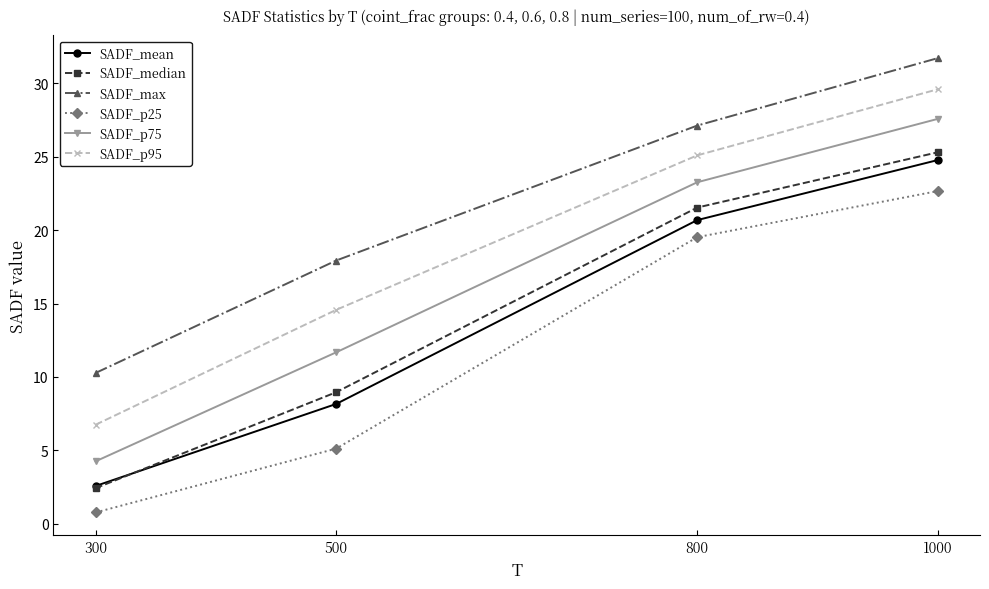

What is the sum of all SADF_max values?

87.1